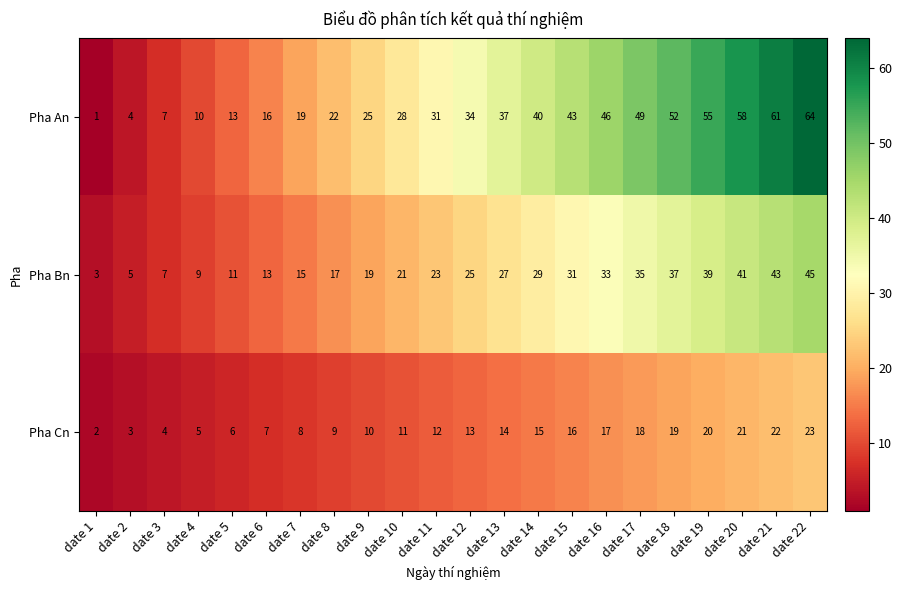

What is the greatest value displayed?

64